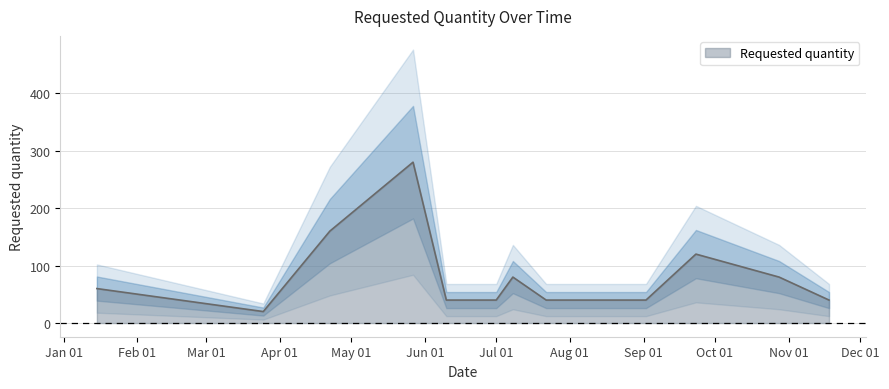

What is the change in value from 2024-03-25 to 2024-04-22?

+140